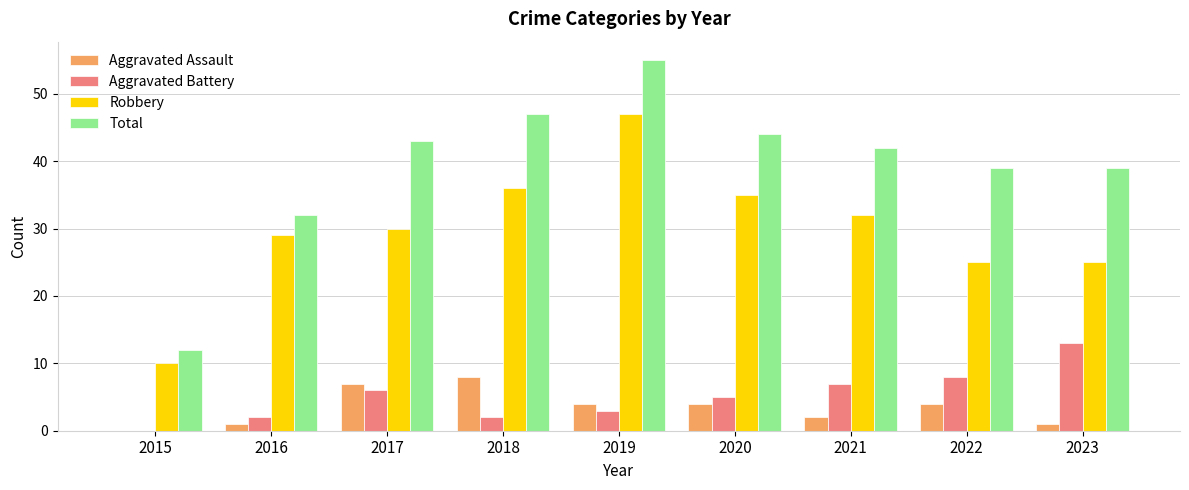

Is the value of Aggravated Assault at 2020 greater than the value of Total at 2021?

No